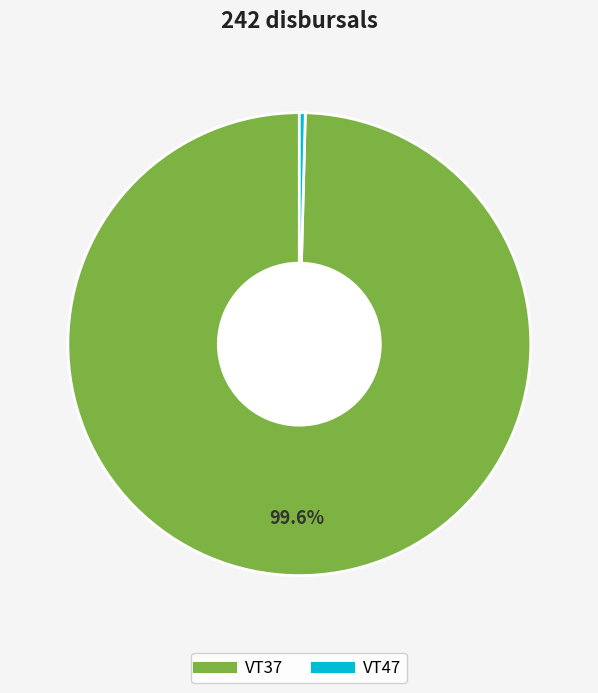

Rank the categories by value from highest to lowest.

VT37, VT47